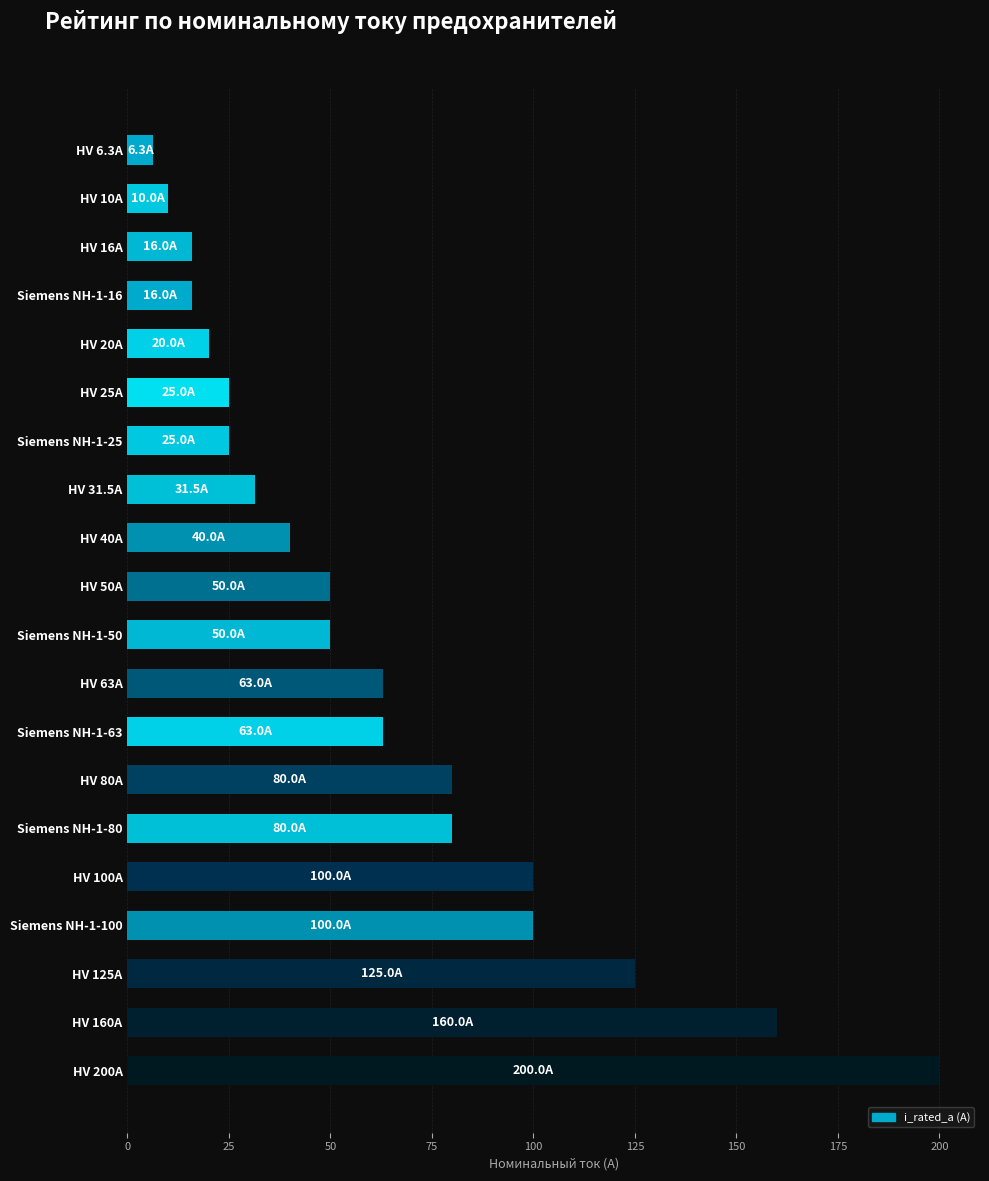

Reading bottom to top, what are all the values shown in this chart?

200.0	160.0	125.0	100.0	100.0	80.0	80.0	63.0	63.0	50.0	50.0	40.0	31.5	25.0	25.0	20.0	16.0	16.0	10.0	6.3